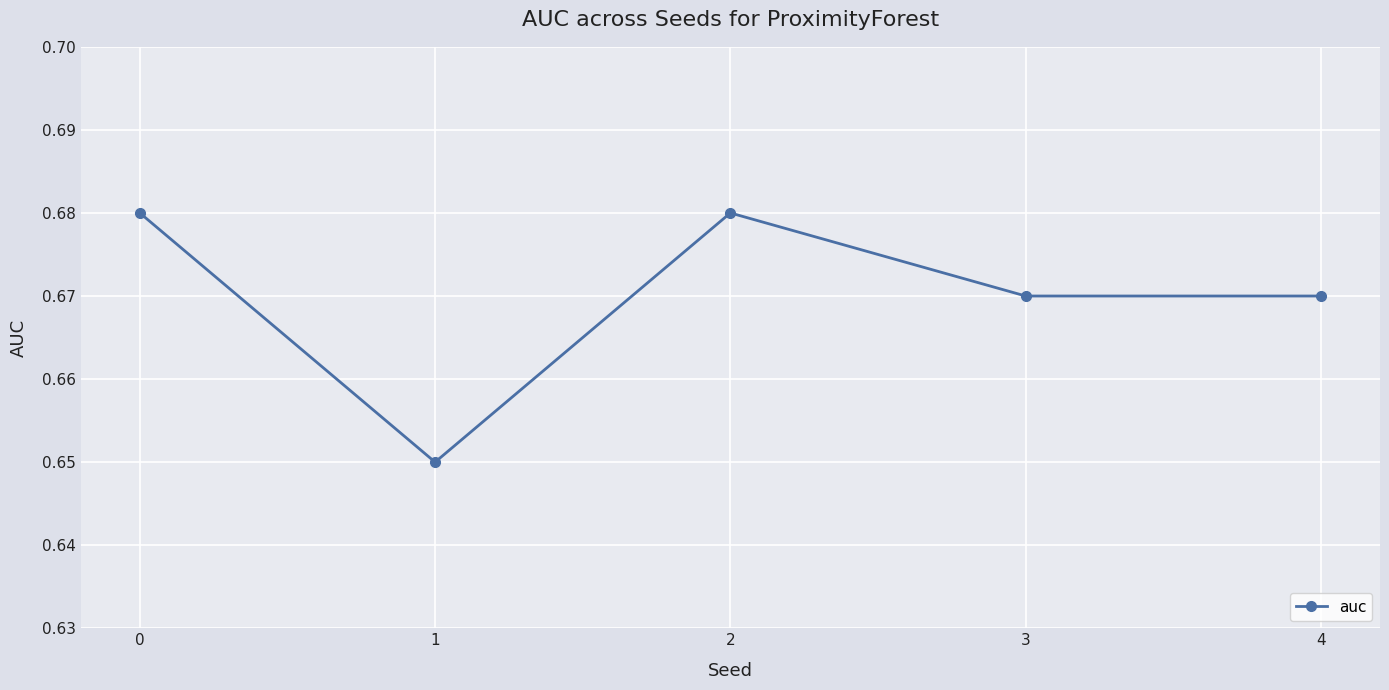

At which label is the value closest to 0?

1